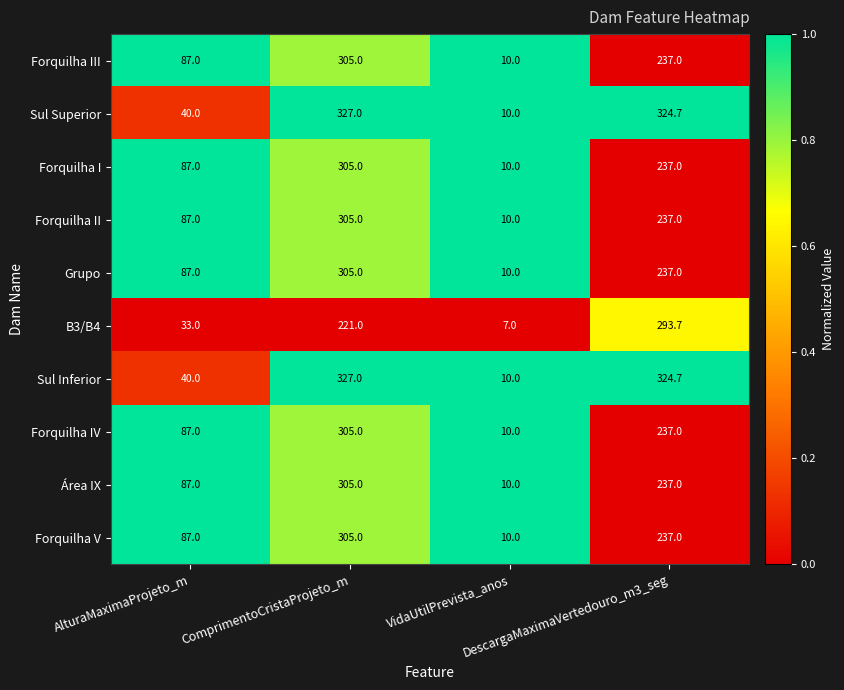

What is the minimum value shown in the chart?

7.0